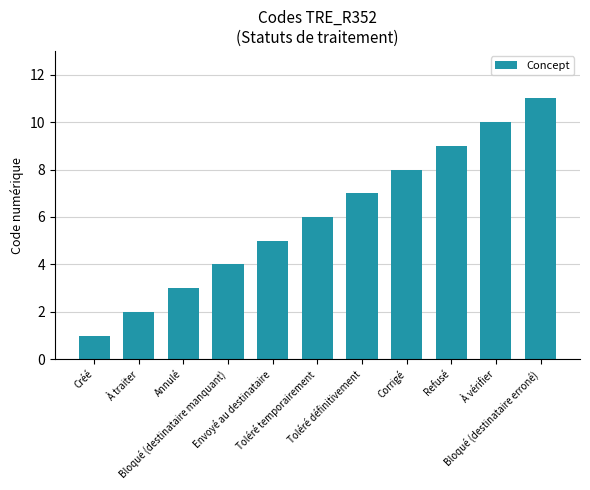

What position from the left is Bloqué (destinataire erroné)?

11